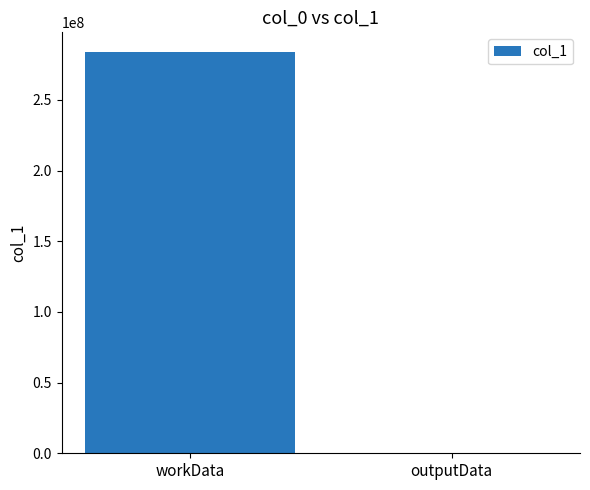

Which has a higher value, outputData or workData?

workData